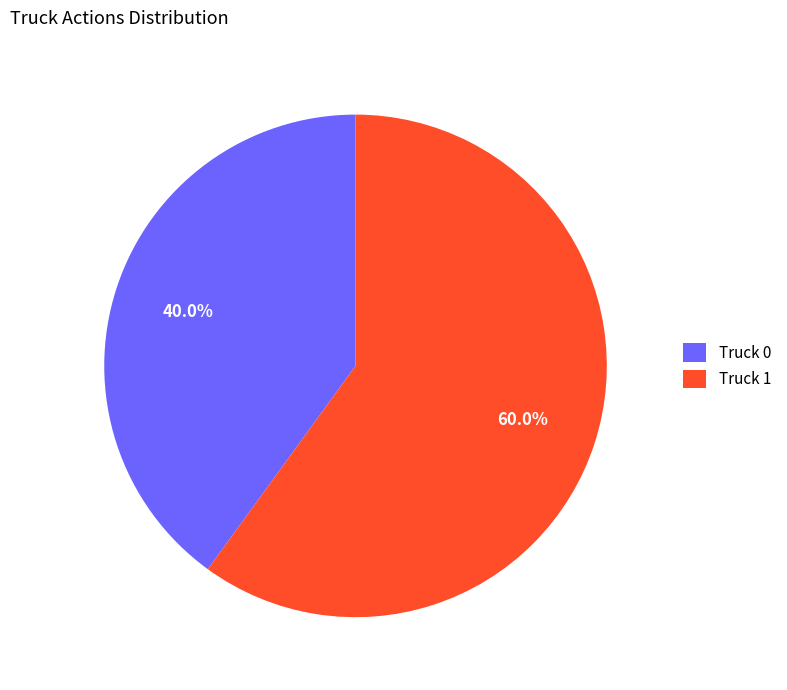

To the nearest percent, what is the difference between the Truck 0 and Truck 1 slice percentages?

20%